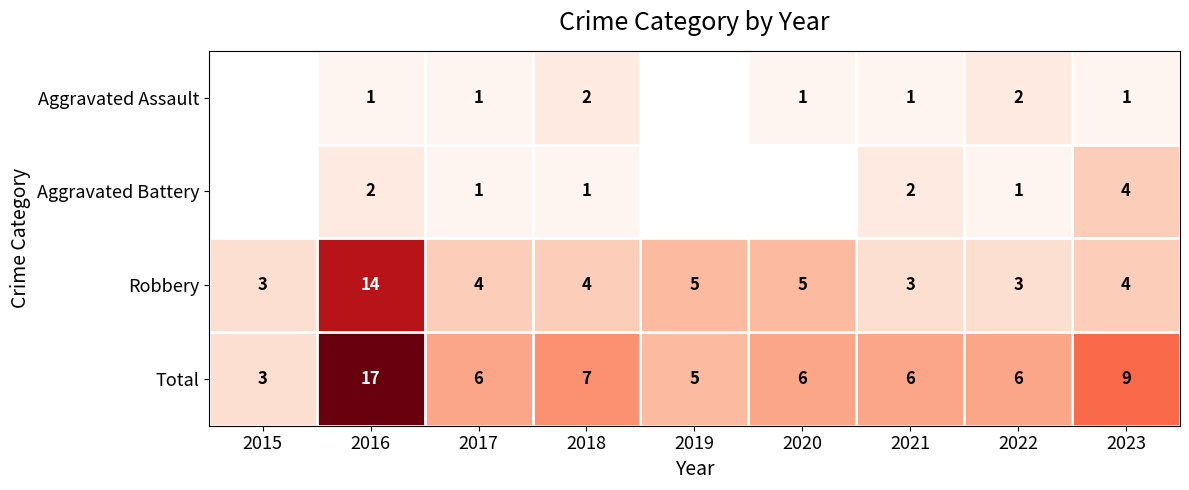

What is the minimum value shown in the chart?

1.0